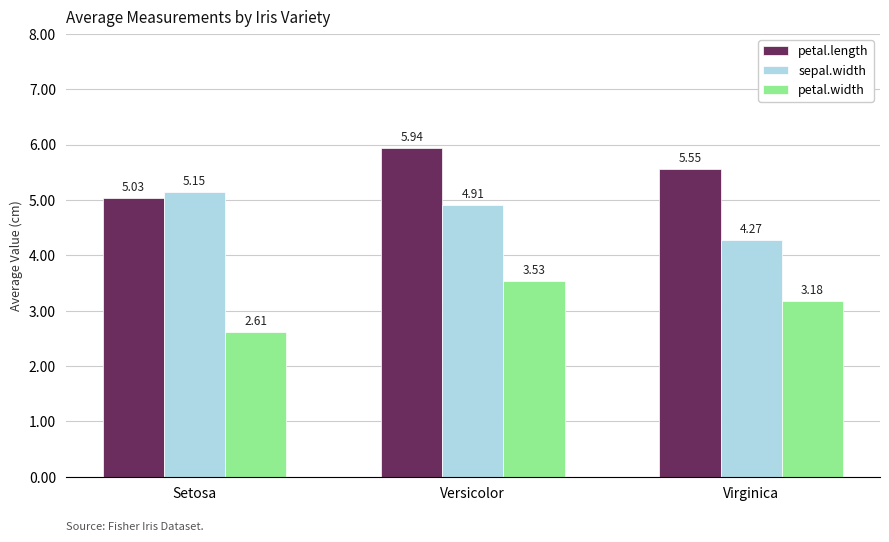

At how many categories does at least one series exceed 5?

3